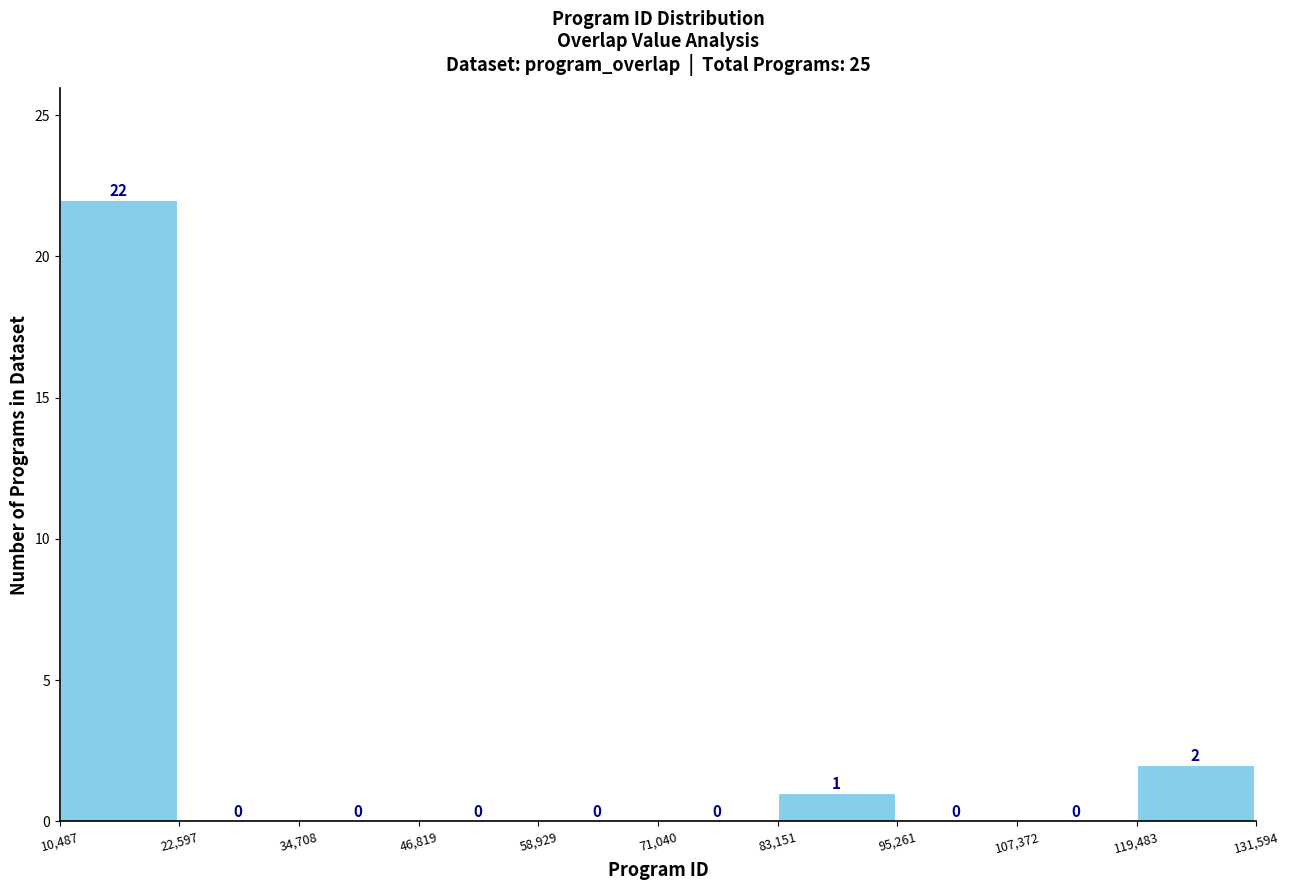

Reading left to right, list every bar in this chart as the range it spans on the x-axis followed by its height.

10,487 to 22,597: 22
22,597 to 34,708: 0
34,708 to 46,819: 0
46,819 to 58,929: 0
58,929 to 71,040: 0
71,040 to 83,151: 0
83,151 to 95,261: 1
95,261 to 107,372: 0
107,372 to 119,483: 0
119,483 to 131,594: 2